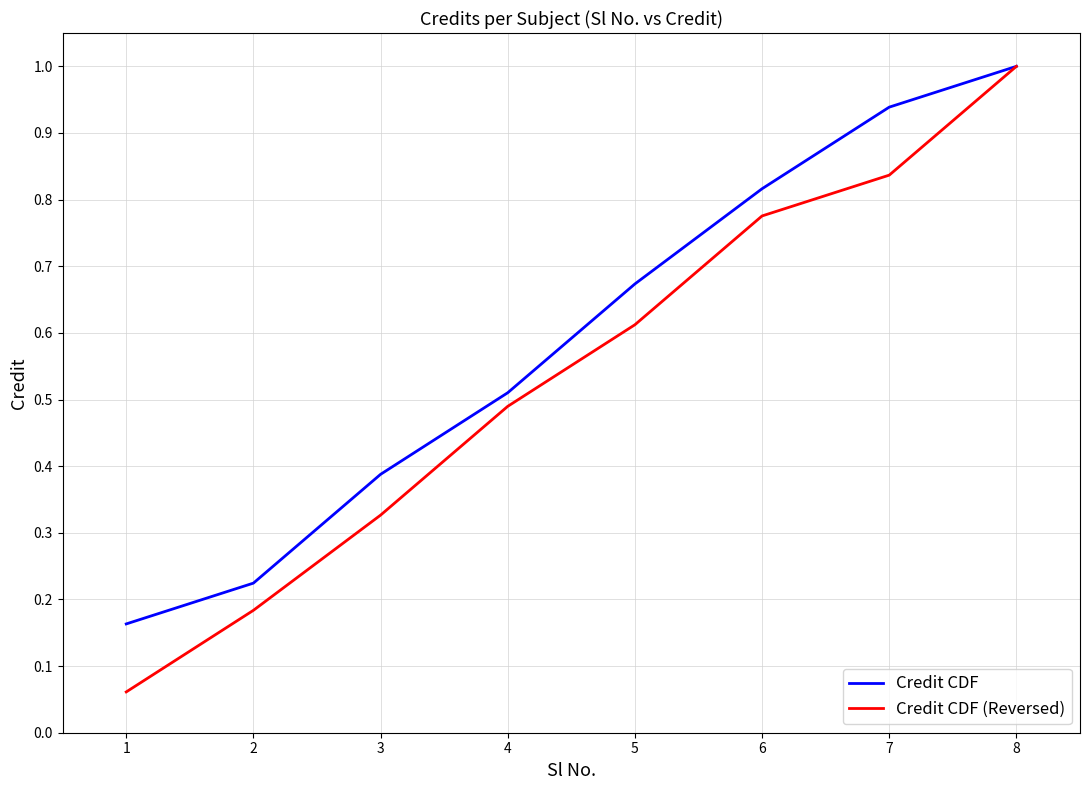

Is this an area chart (filled region under the line)?

No